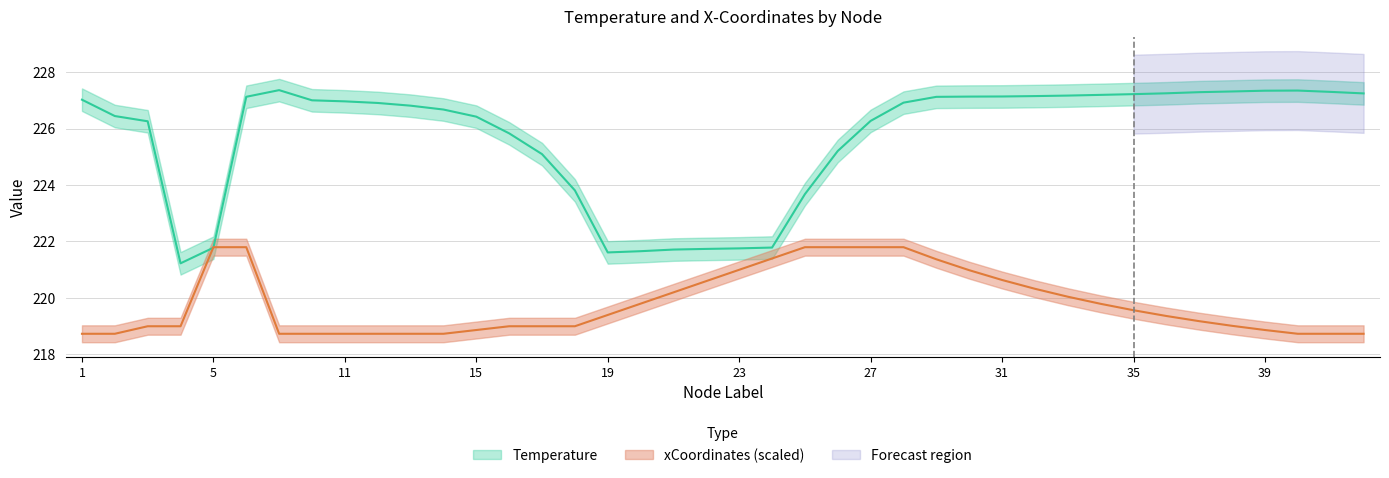

At which label does xCoordinates_mm first exceed 219?

5